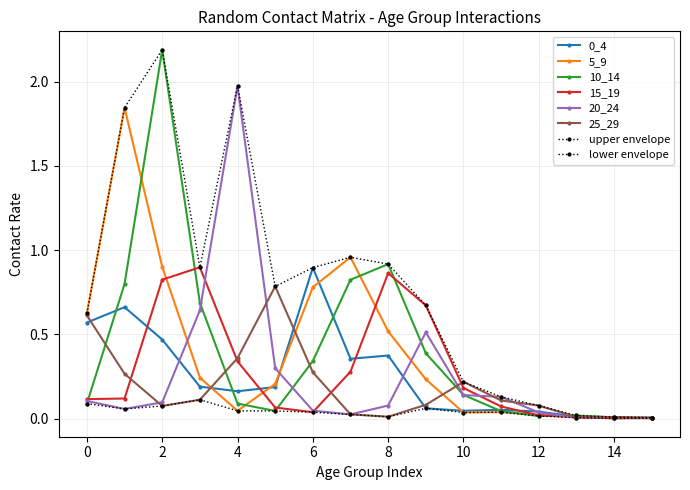

How many lines are shown in the chart?

8